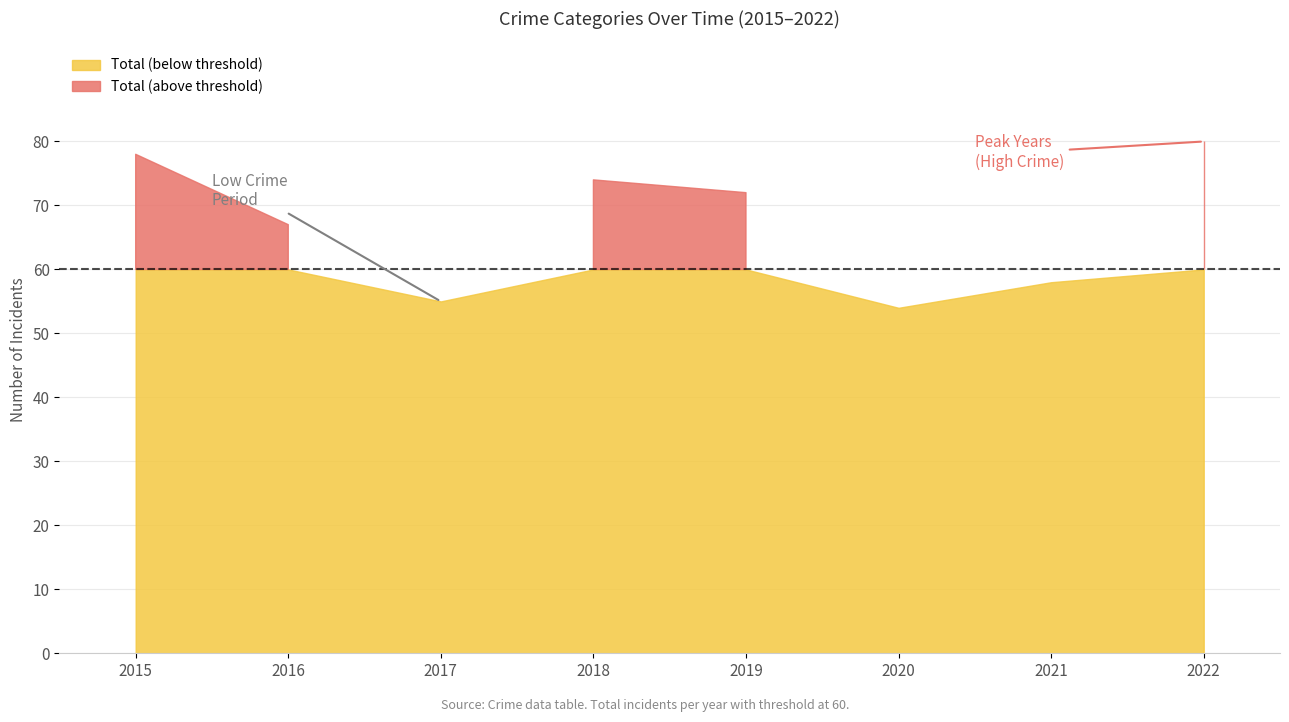

Which series has the widest spread of values?

Total